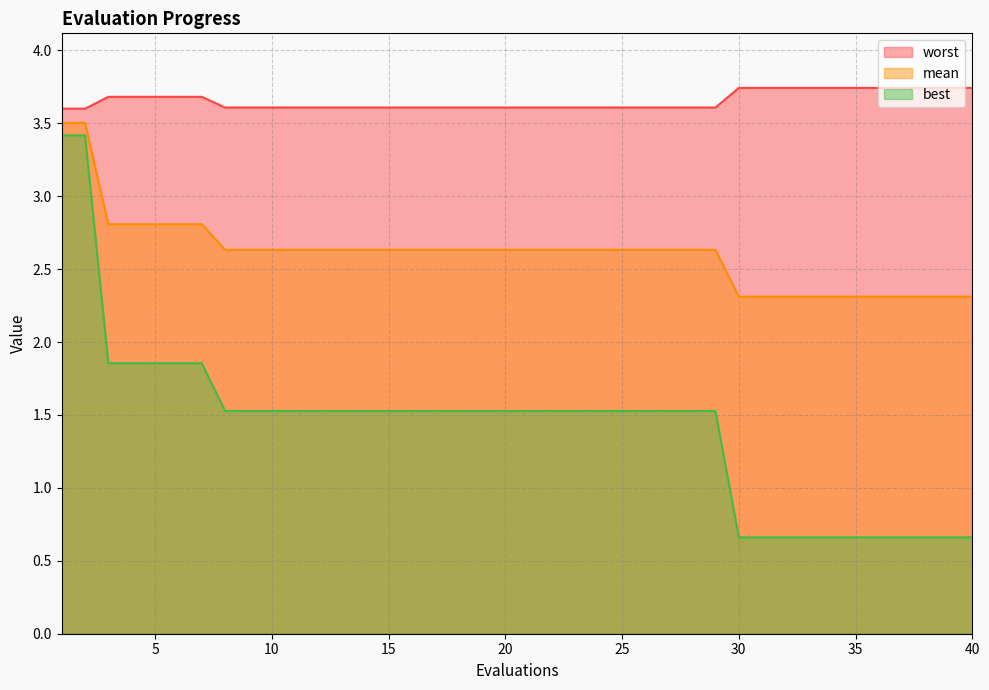

What is the sum of all worst values?

146.2